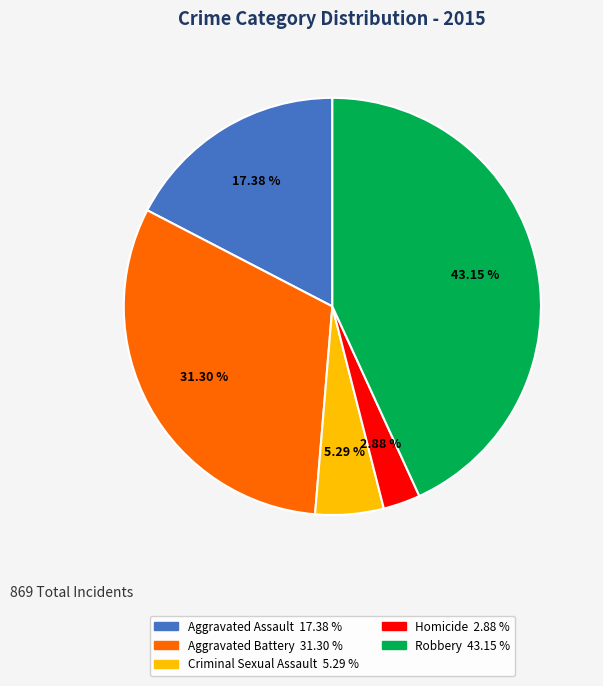

To the nearest percent, what is the combined percentage of Robbery and Aggravated Battery?

74%